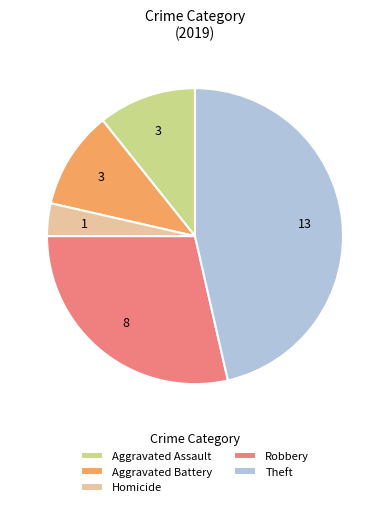

Combined, do Theft and Aggravated Battery account for over 50%?

Yes